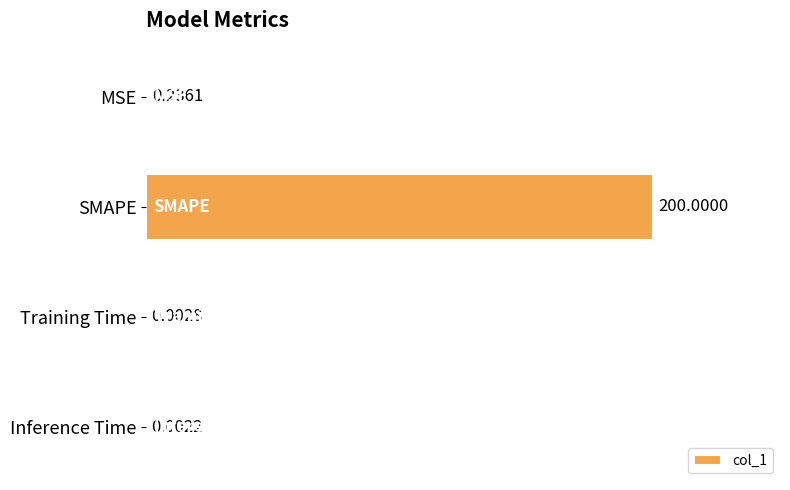

Which label corresponds to the largest value in the chart?

SMAPE